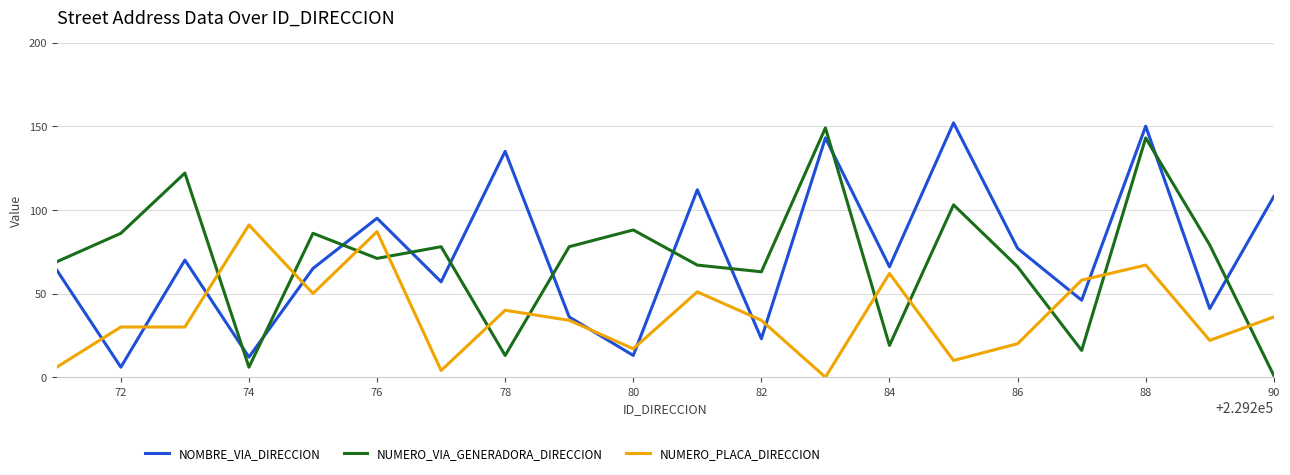

How many intersections are there between NUMERO_VIA_GENERADORA_DIRECCION and NOMBRE_VIA_DIRECCION?

11